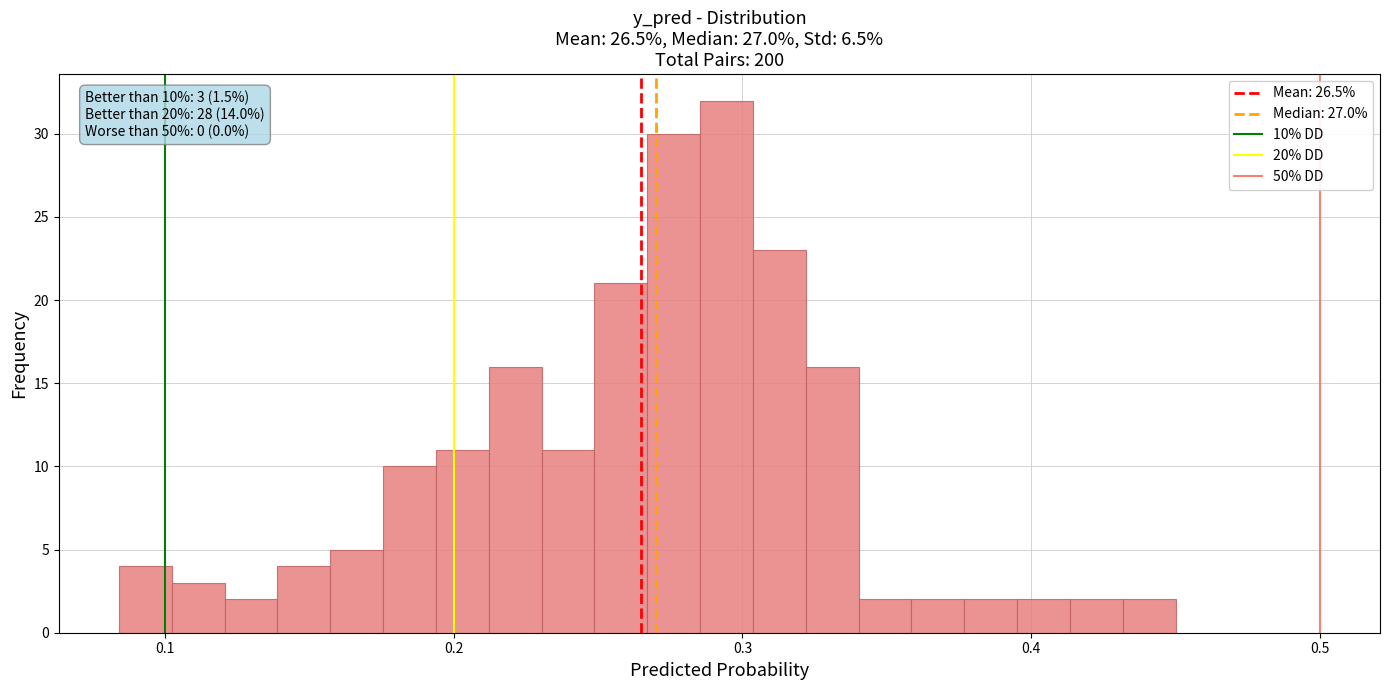

Around what value on the x-axis is the tallest bar? Give the approximate position of its centre, as read against the axis.

0.29